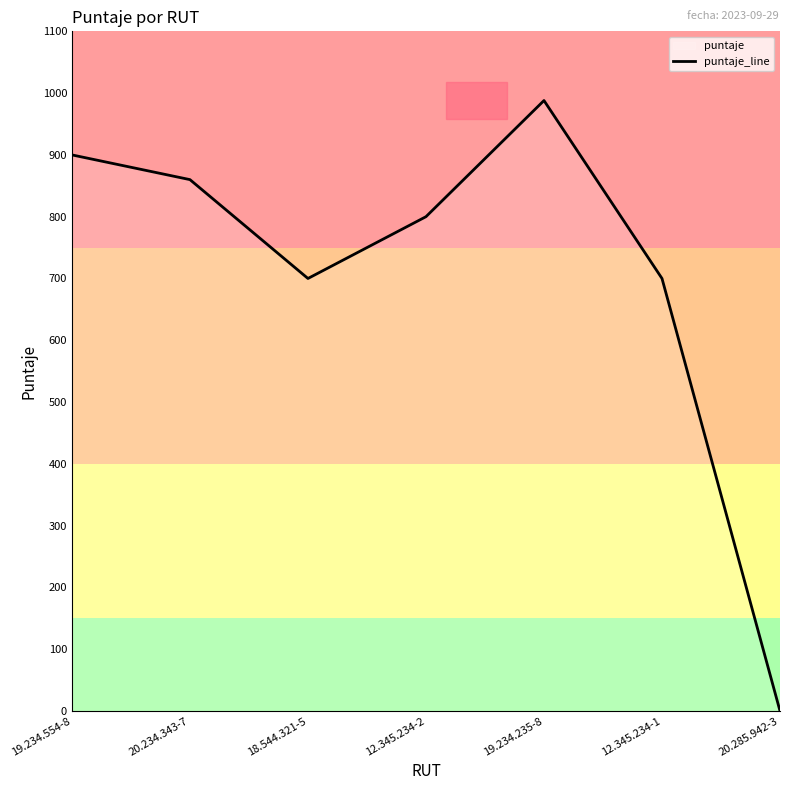

Reading left to right, transcribe all the data shown in this chart.

900	860	700	800	988	700	0